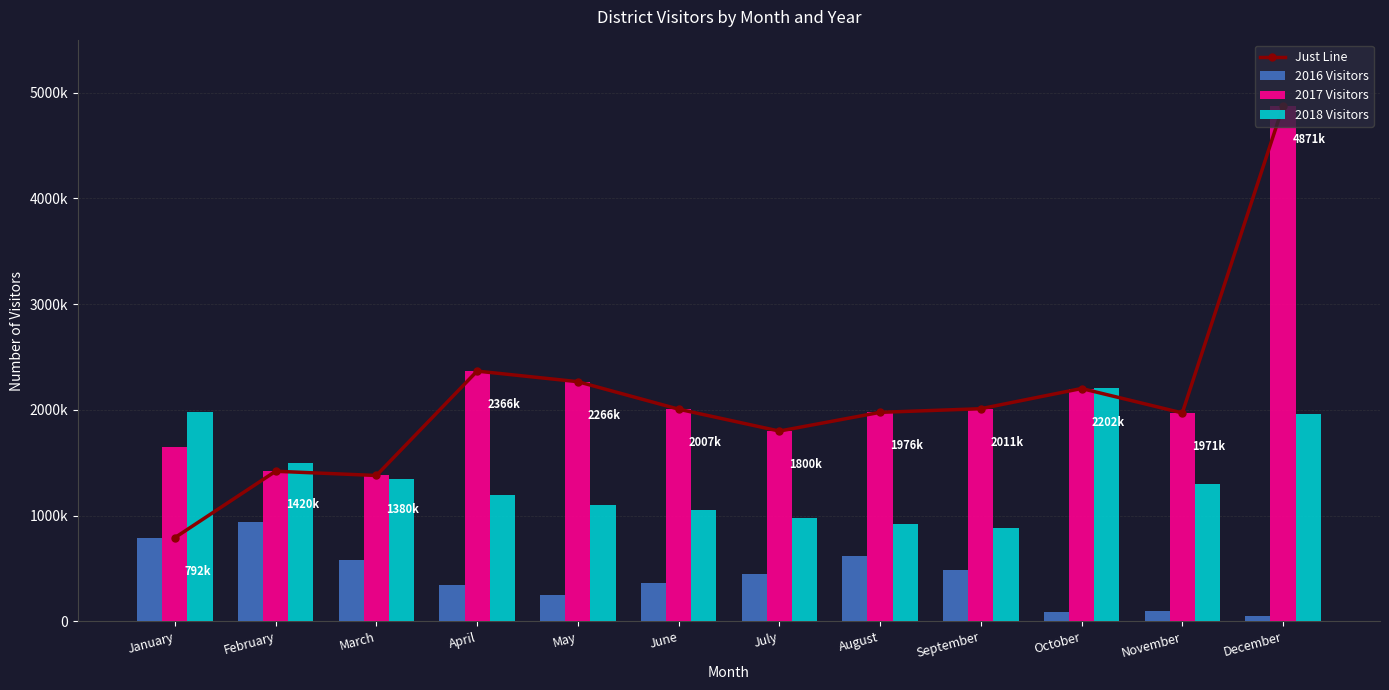

The value of 2018 Visitors at July is 980000. True or false?

True